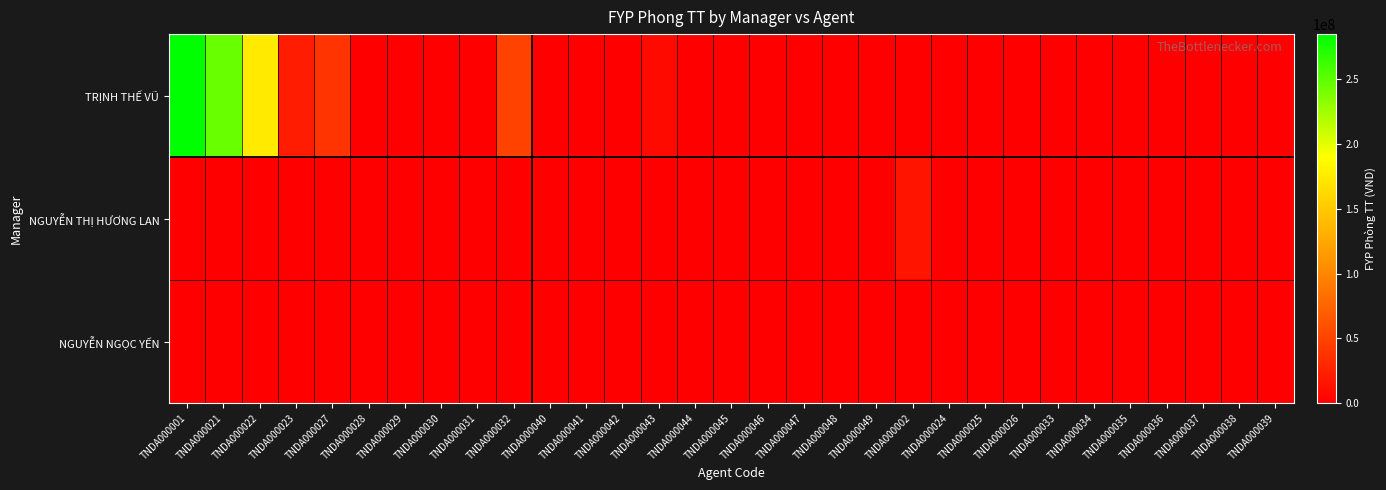

Reading left to right, transcribe all the data shown in this chart.

TRỊNH THẾ VŨ: TNDA000001=284795000	TNDA000021=245666000	TNDA000022=174365000	TNDA000023=21362000	TNDA000027=39129000	TNDA000028=0	TNDA000029=0	TNDA000030=0	TNDA000031=0	TNDA000032=49939000	TNDA000040=0	TNDA000041=0	TNDA000042=0	TNDA000043=8277000	TNDA000044=0	TNDA000045=0	TNDA000046=0	TNDA000047=0	TNDA000048=0	TNDA000049=0	TNDA000002=0	TNDA000024=0	TNDA000025=0	TNDA000026=0	TNDA000033=0	TNDA000034=0	TNDA000035=0	TNDA000036=0	TNDA000037=0	TNDA000038=0	TNDA000039=0
NGUYỄN THỊ HƯƠNG LAN: TNDA000001=0	TNDA000021=0	TNDA000022=0	TNDA000023=0	TNDA000027=0	TNDA000028=0	TNDA000029=0	TNDA000030=0	TNDA000031=0	TNDA000032=0	TNDA000040=0	TNDA000041=0	TNDA000042=0	TNDA000043=0	TNDA000044=0	TNDA000045=0	TNDA000046=0	TNDA000047=0	TNDA000048=0	TNDA000049=0	TNDA000002=15092000	TNDA000024=0	TNDA000025=0	TNDA000026=0	TNDA000033=0	TNDA000034=0	TNDA000035=0	TNDA000036=0	TNDA000037=0	TNDA000038=0	TNDA000039=0
NGUYỄN NGỌC YẾN: TNDA000001=0	TNDA000021=0	TNDA000022=0	TNDA000023=0	TNDA000027=0	TNDA000028=0	TNDA000029=0	TNDA000030=0	TNDA000031=0	TNDA000032=0	TNDA000040=0	TNDA000041=0	TNDA000042=0	TNDA000043=0	TNDA000044=0	TNDA000045=0	TNDA000046=0	TNDA000047=0	TNDA000048=0	TNDA000049=0	TNDA000002=0	TNDA000024=0	TNDA000025=0	TNDA000026=0	TNDA000033=0	TNDA000034=0	TNDA000035=0	TNDA000036=0	TNDA000037=0	TNDA000038=1064000	TNDA000039=0